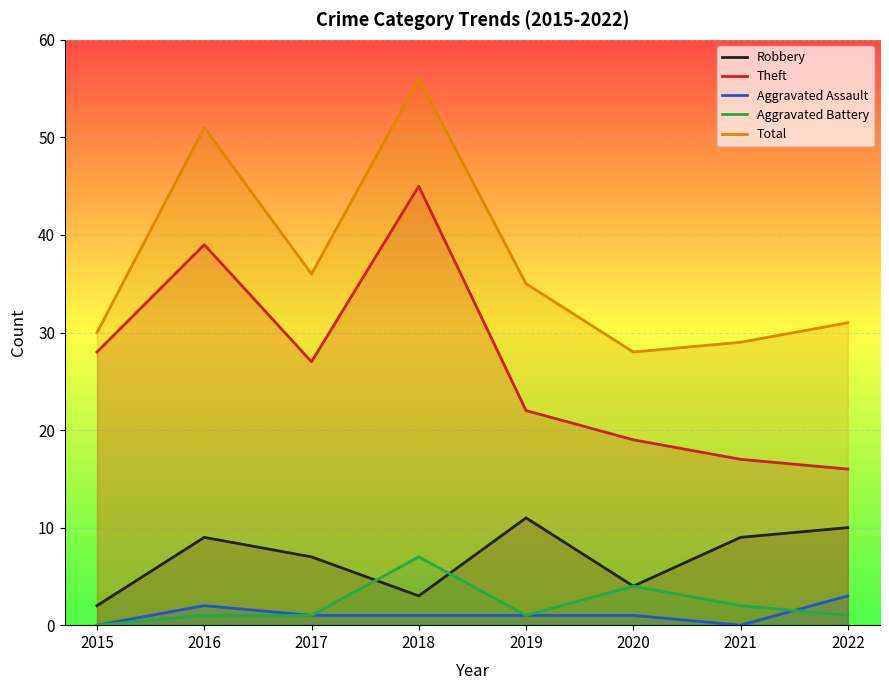

True or false: Aggravated Battery has more than 2 points higher than both neighbors.

False